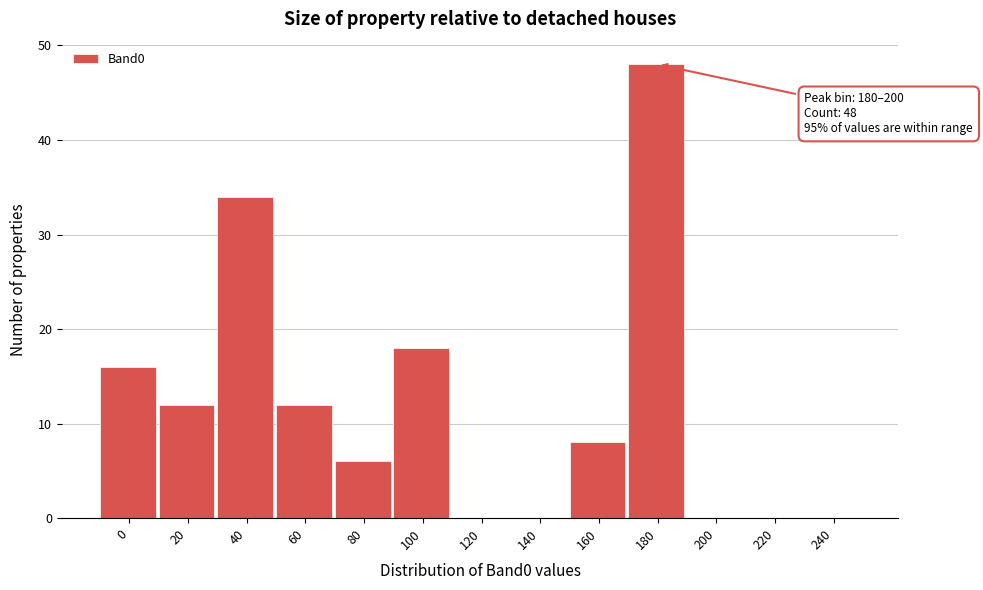

Reading left to right, extract all data points from this chart.

0=16	20=12	40=34	60=12	80=6	100=18	120=0	140=0	160=8	180=48	200=0	220=0	240=0